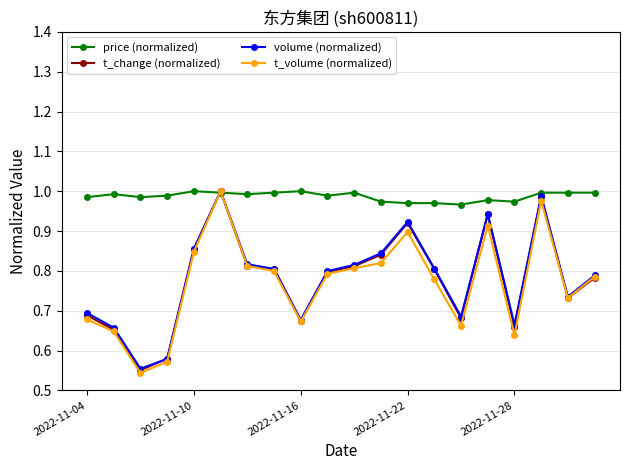

At how many categories does at least one series exceed 0?

20